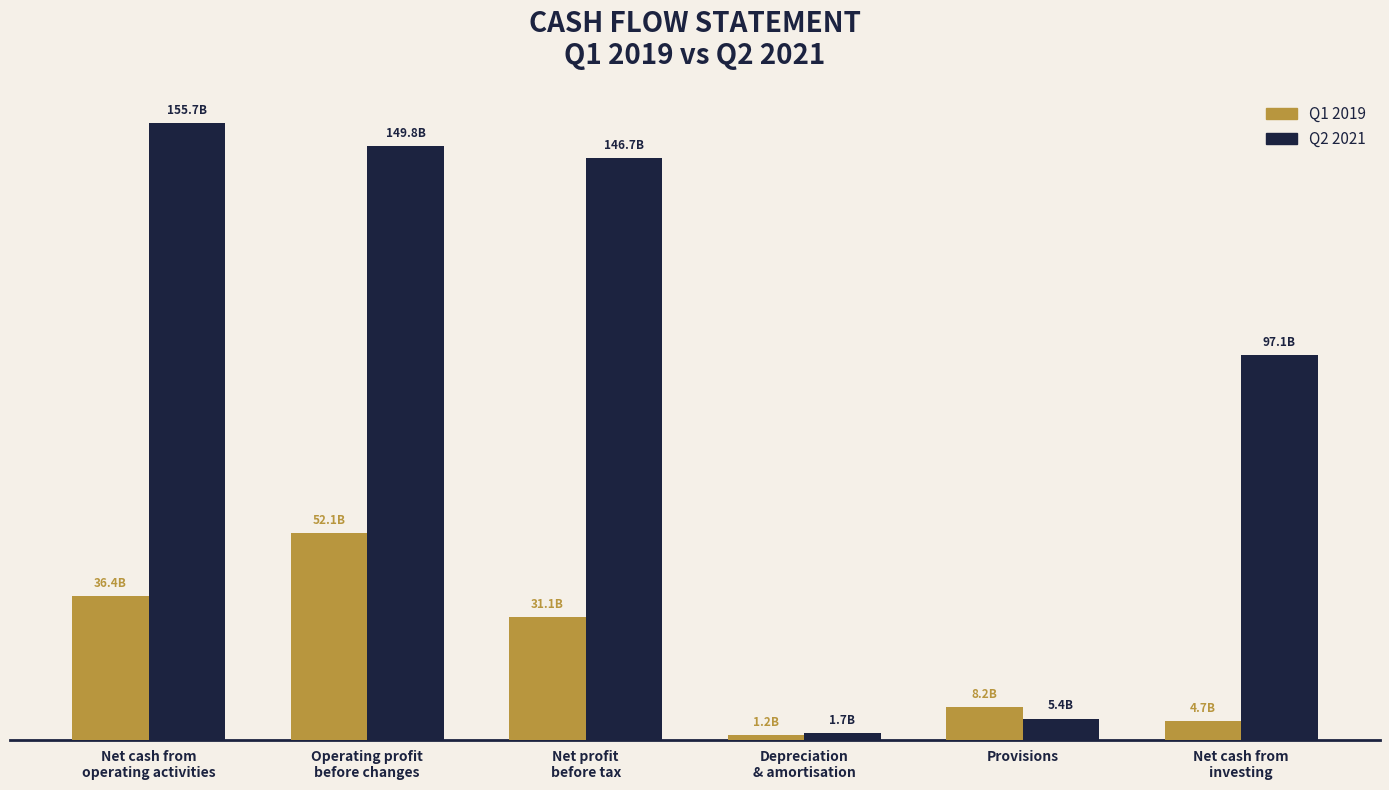

What is the label of the 1st bar from the right?

Net cash from
investing